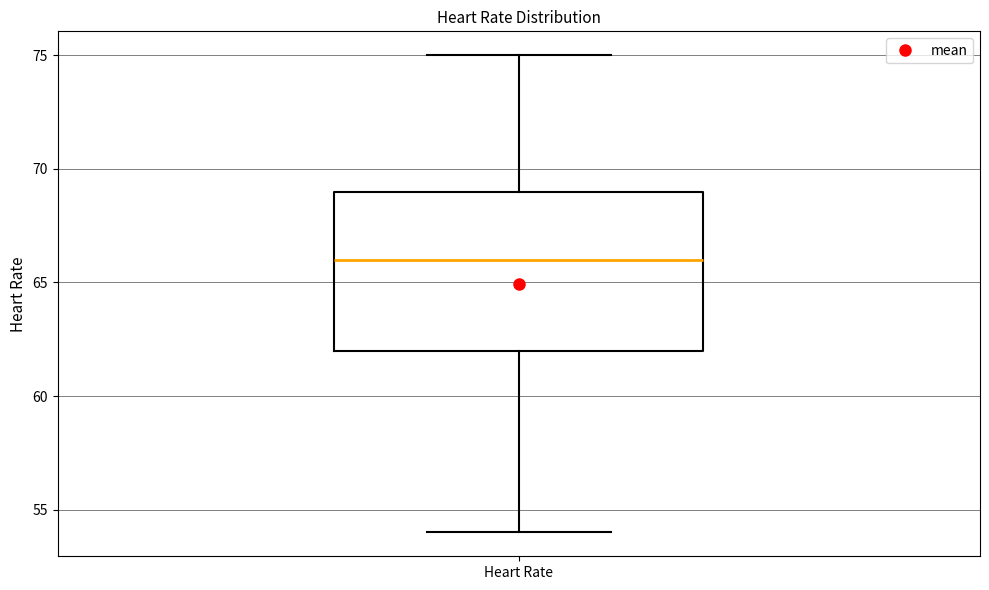

Transcribe this box plot: give where the median line is, the range the box spans, and where the two whiskers end, as read against the y-axis. The values are not printed on the chart, so give them approximately, as read against the axis.

median 66, box 62 to 69, whiskers 54 to 75